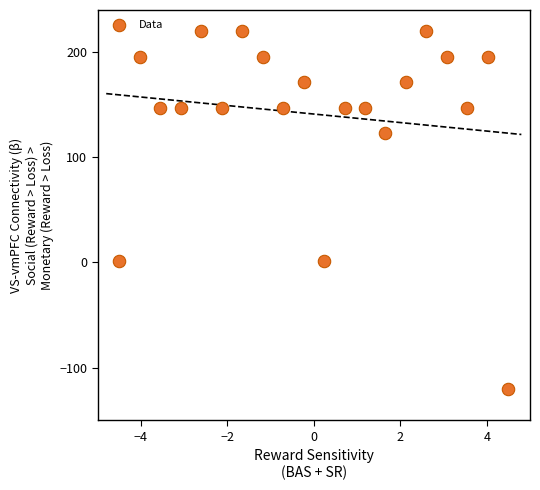

What is the range of X values (max minus min)?

9.0